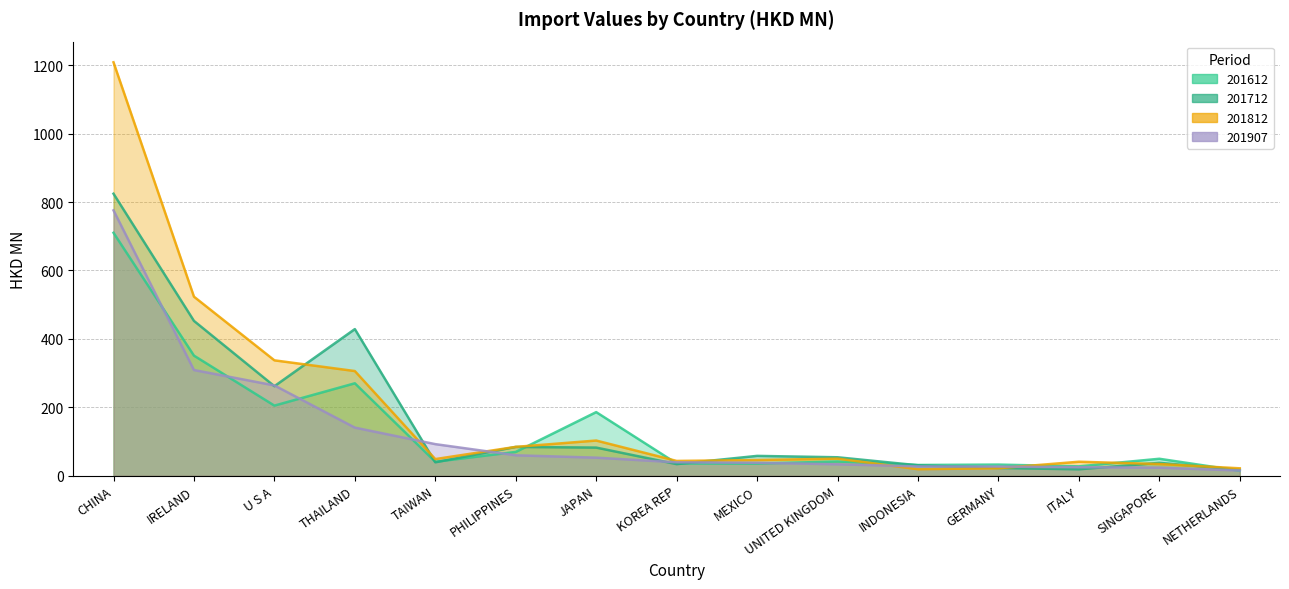

Reading right to left, extract all data points from this chart.

201612: 14.2	49.3	27.1	32.3	31.1	41.3	35.2	35.6	185.7	69.3	40.5	270.0	204.7	350.9	710.1
201712: 17.2	37.4	18.5	22.3	30.3	53.7	57.7	33.6	82.0	83.9	39.0	428.5	261.5	452.4	824.3
201812: 21.4	33.9	40.6	21.6	18.8	49.7	45.6	43.0	102.6	84.1	48.4	305.8	337.1	523.3	1208.6
201907: 15.0	23.4	24.5	26.5	26.9	33.3	37.5	39.0	52.6	59.5	92.1	140.4	263.8	308.8	775.7